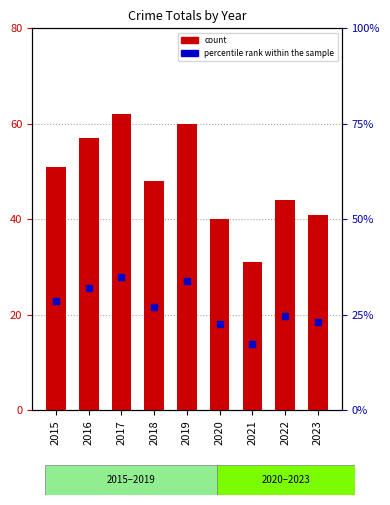

The value at 2023 is 62. True or false?

False